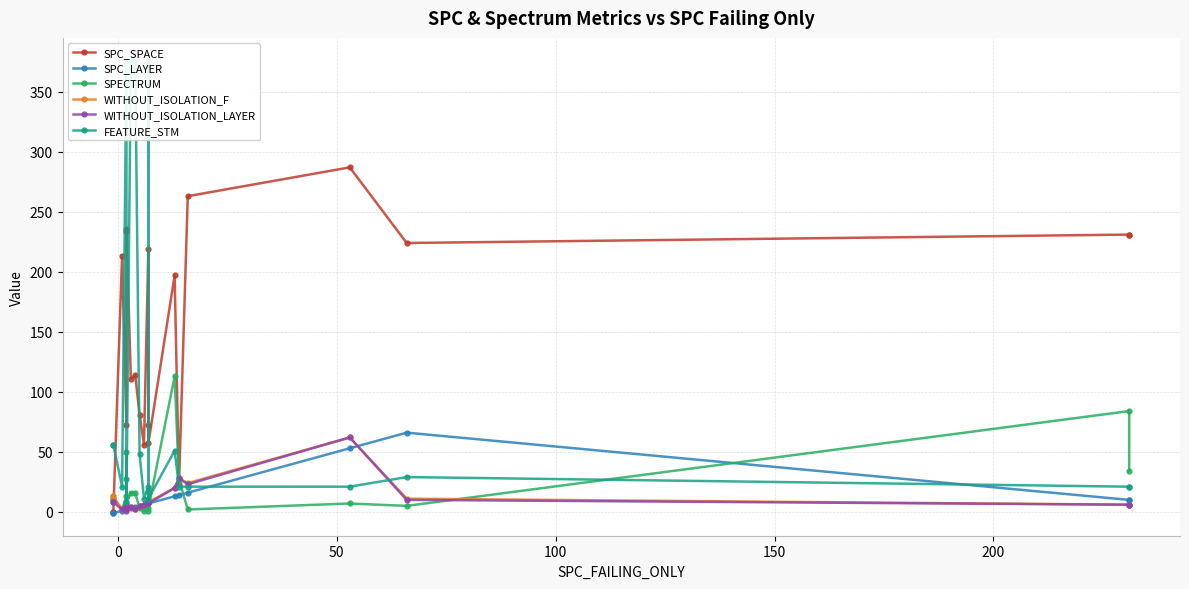

How many interior local valleys does the WITHOUT_ISOLATION_LAYER series have?

5